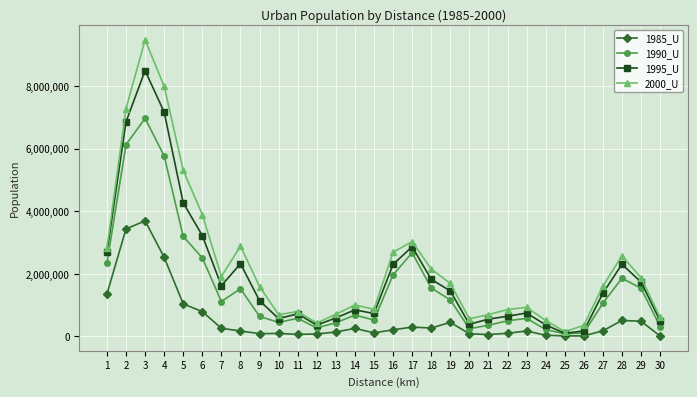

What is the value of the 2000_U point at the 20th from the left?

558719